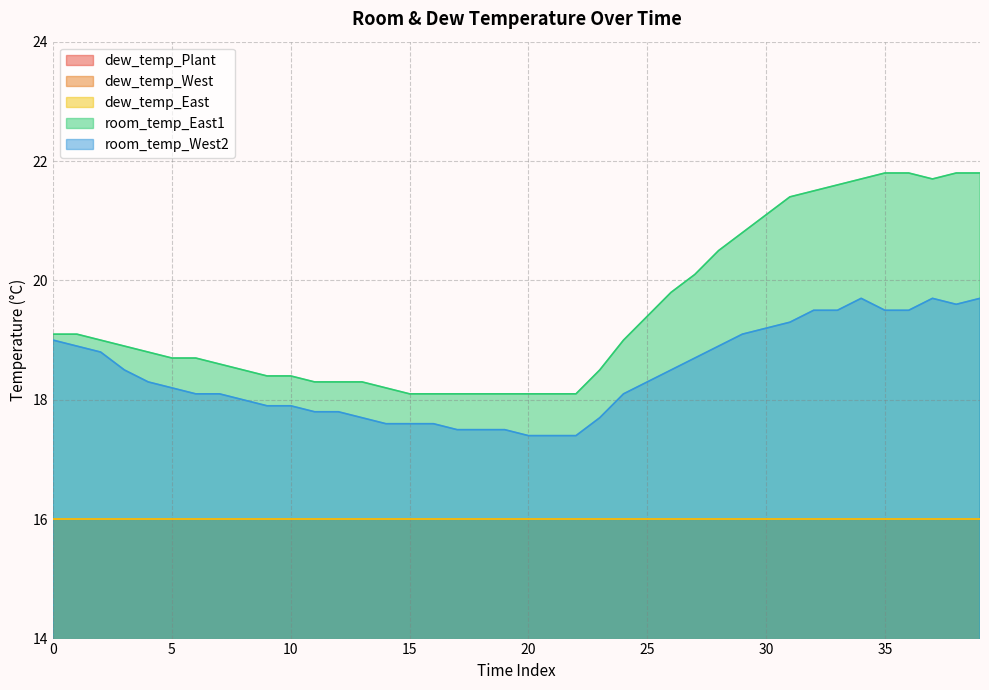

The value of dew_temp_Plant at 26 is 16.0. True or false?

True